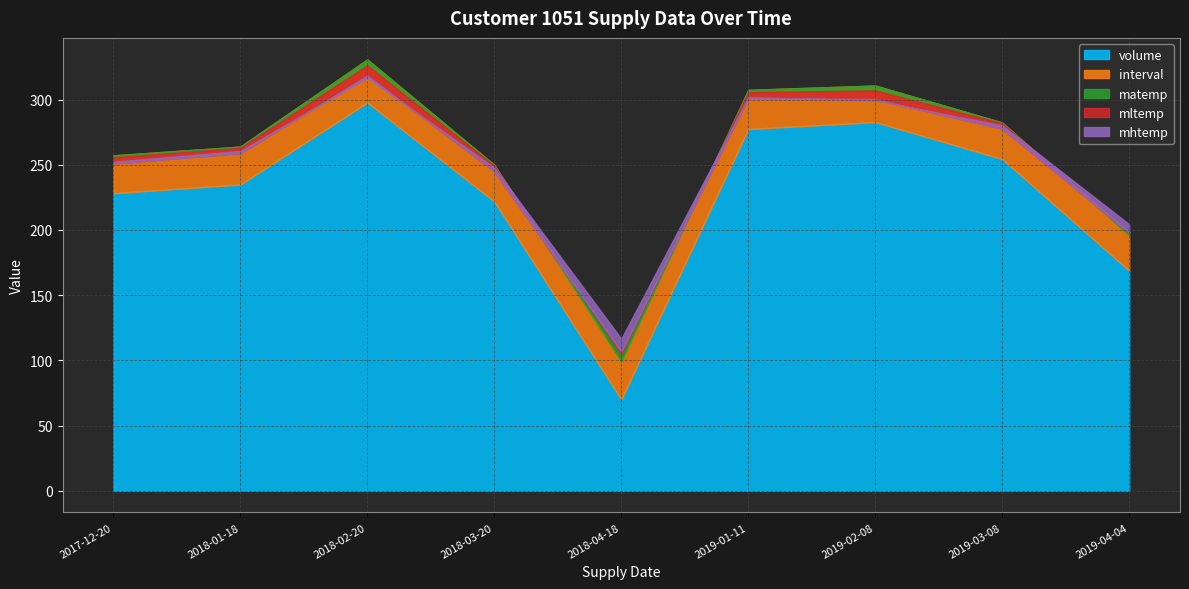

What position from the right is 2019-03-08?

2